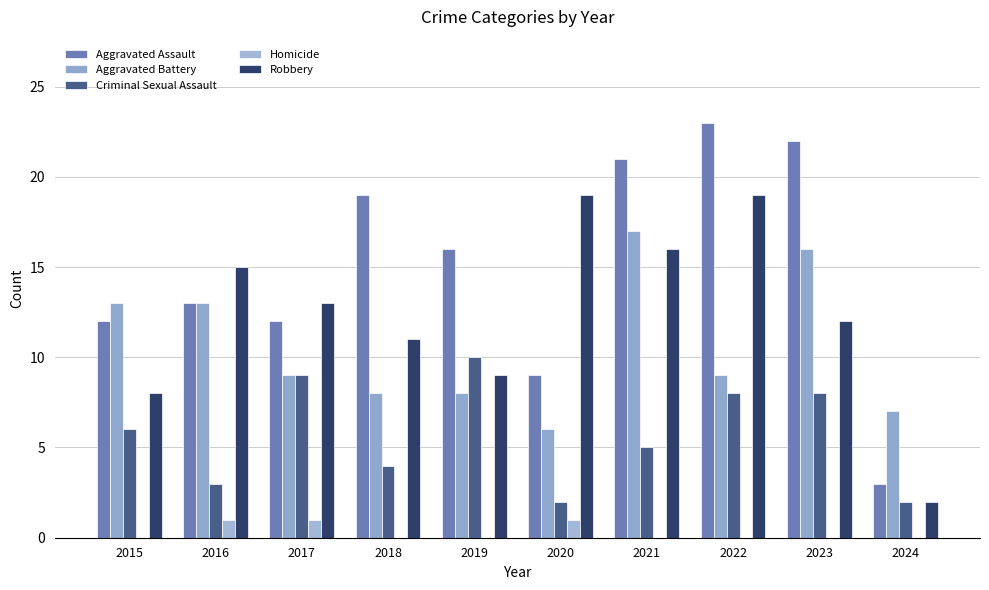

At which category is the sum across all series the highest?

2021